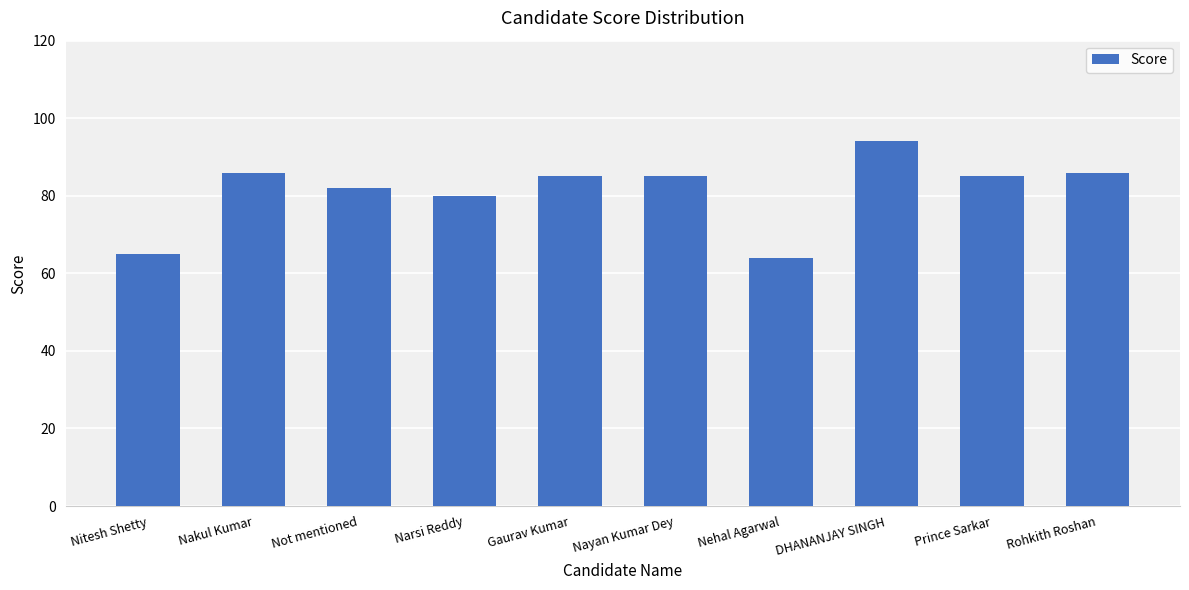

Reading right to left, extract all data points from this chart.

Rohkith Roshan=86	Prince Sarkar=85	DHANANJAY SINGH=94	Nehal Agarwal=64	Nayan Kumar Dey=85	Gaurav Kumar=85	Narsi Reddy=80	Not mentioned=82	Nakul Kumar=86	Nitesh Shetty=65